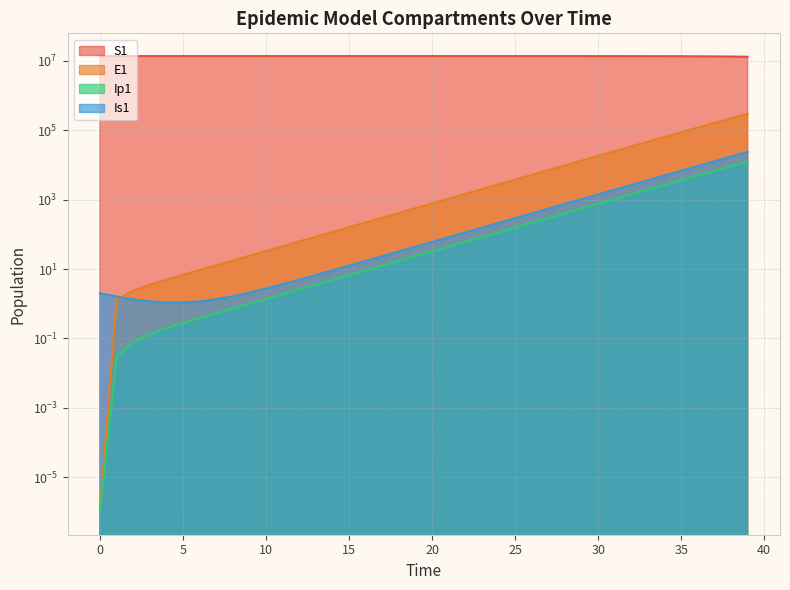

Reading left to right, list all the values displayed in this chart.

S1: 13678500.0	13678498.5	13678496.9	13678495.0	13678492.4	13678489.0	13678484.2	13678477.7	13678468.9	13678456.7	13678440.0	13678417.1	13678385.7	13678342.6	13678283.6	13678202.7	13678091.8	13677939.7	13677731.1	13677445.3	13677053.3	13676516.0	13675779.4	13674769.5	13673385.2	13671487.6	13668886.6	13665321.9	13660436.9	13653744.0	13644576.3	13632023.1	13614842.2	13591342.7	13559229.3	13515397.1	13455668.2	13374460.2	13264386.4	13115806.1
E1: 0.0	1.3	2.4	3.5	4.9	6.8	9.4	12.8	17.6	24.1	33.1	45.4	62.2	85.3	116.9	160.3	219.7	301.2	413.0	566.2	776.3	1064.2	1459.0	2000.2	2742.0	3758.9	5152.5	7062.3	9679.1	13263.6	18172.1	24890.7	34081.2	46642.5	63791.4	87166.2	118958.8	162073.2	220306.5	298529.4
Ip1: 0.0	0.0	0.1	0.1	0.2	0.3	0.4	0.5	0.7	1.0	1.4	1.9	2.6	3.5	4.9	6.7	9.1	12.5	17.2	23.5	32.2	44.2	60.6	83.1	113.9	156.1	214.0	293.4	402.1	551.1	755.2	1034.6	1417.0	1939.9	2654.4	3629.4	4957.5	6762.5	9207.6	12505.1
Is1: 2.0	1.6	1.3	1.2	1.1	1.1	1.2	1.3	1.6	2.1	2.7	3.6	4.9	6.7	9.1	12.4	17.0	23.3	31.9	43.8	60.0	82.2	112.7	154.5	211.8	290.4	398.1	545.7	748.1	1025.3	1405.3	1925.7	2638.5	3614.1	4948.9	6773.5	9264.9	12661.9	17283.9	23555.6